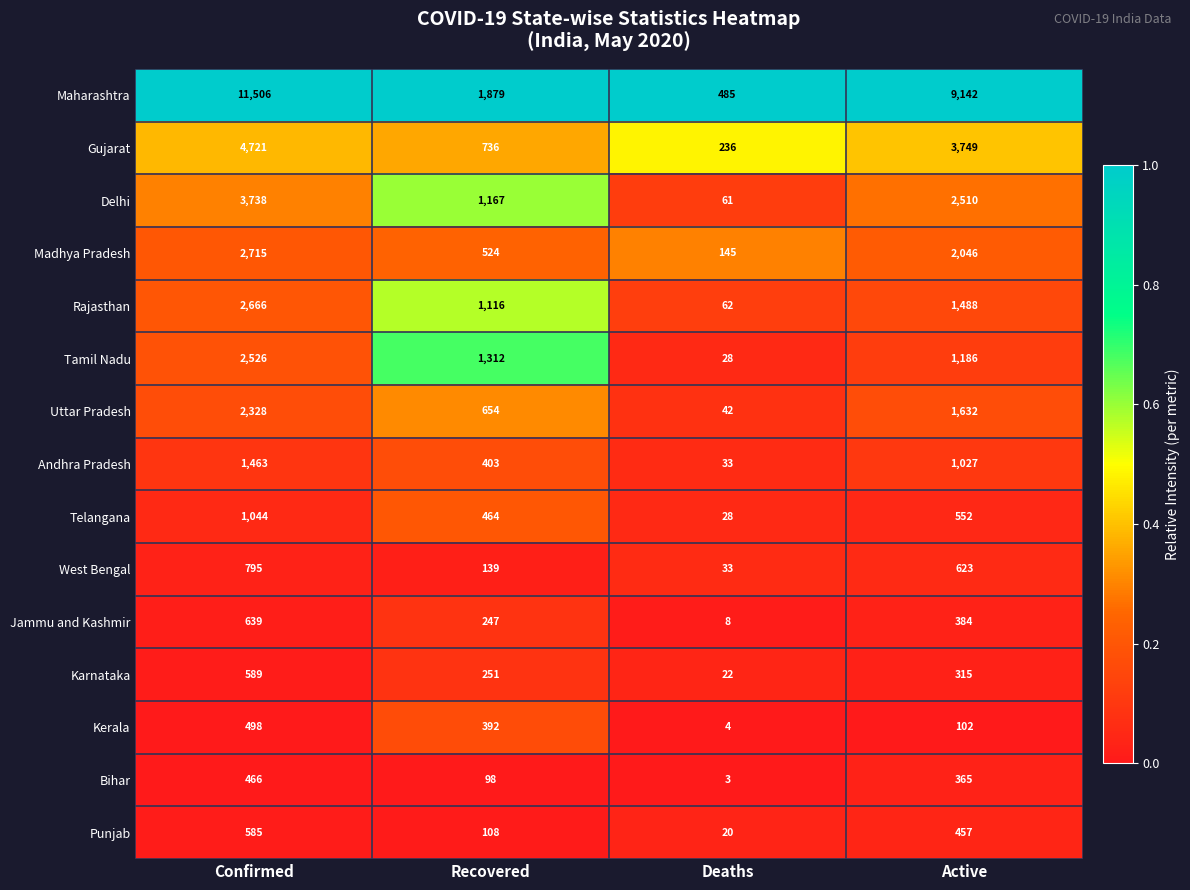

List the series in order of their peak value, lowest first.

Bihar, Kerala, Punjab, Karnataka, Jammu and Kashmir, West Bengal, Telangana, Andhra Pradesh, Uttar Pradesh, Tamil Nadu, Rajasthan, Madhya Pradesh, Delhi, Gujarat, Maharashtra